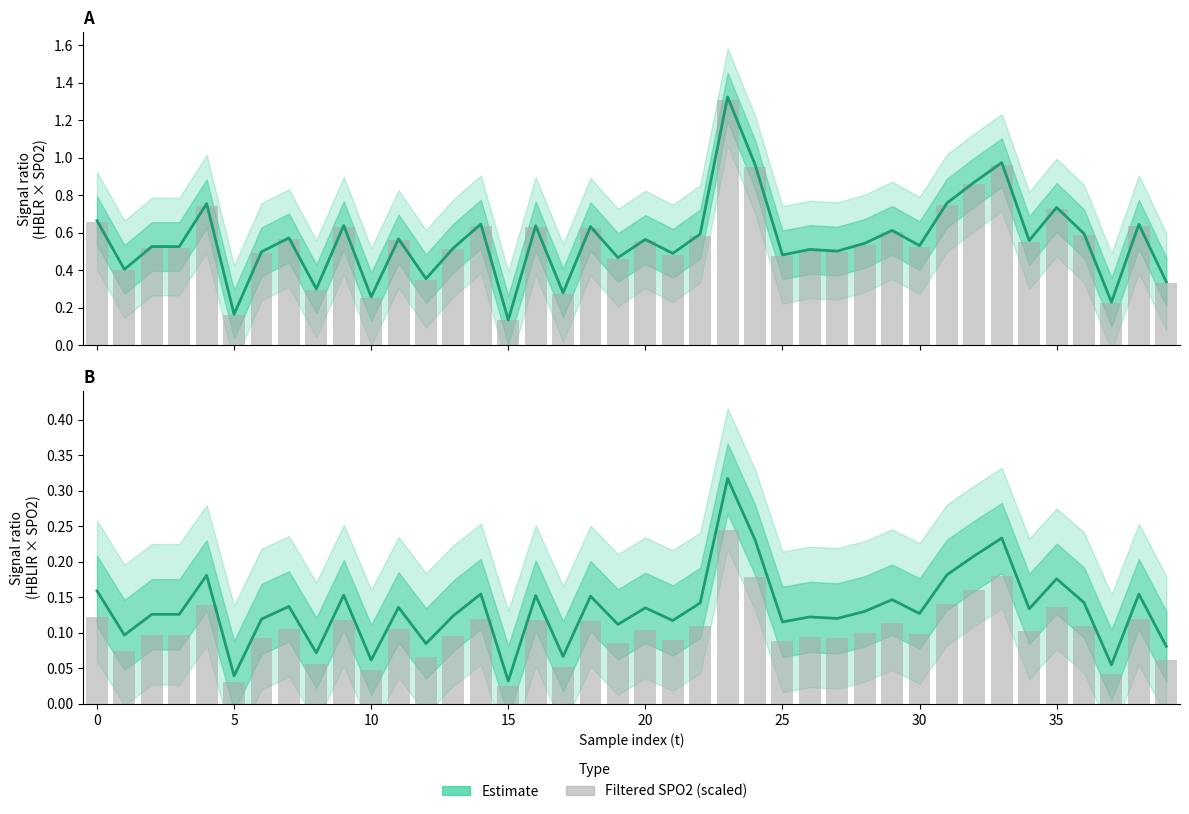

Reading left to right, list all the values displayed in this chart.

Estimate (HBLR): 0.7	0.4	0.5	0.5	0.8	0.2	0.5	0.6	0.3	0.6	0.3	0.6	0.4	0.5	0.6	0.1	0.6	0.3	0.6	0.5	0.6	0.5	0.6	1.3	1.0	0.5	0.5	0.5	0.5	0.6	0.5	0.8	0.9	1.0	0.6	0.7	0.6	0.2	0.6	0.3
Estimate (HBLIR): 0.2	0.1	0.1	0.1	0.2	0.0	0.1	0.1	0.1	0.2	0.1	0.1	0.1	0.1	0.2	0.0	0.2	0.1	0.2	0.1	0.1	0.1	0.1	0.3	0.2	0.1	0.1	0.1	0.1	0.1	0.1	0.2	0.2	0.2	0.1	0.2	0.1	0.1	0.2	0.1